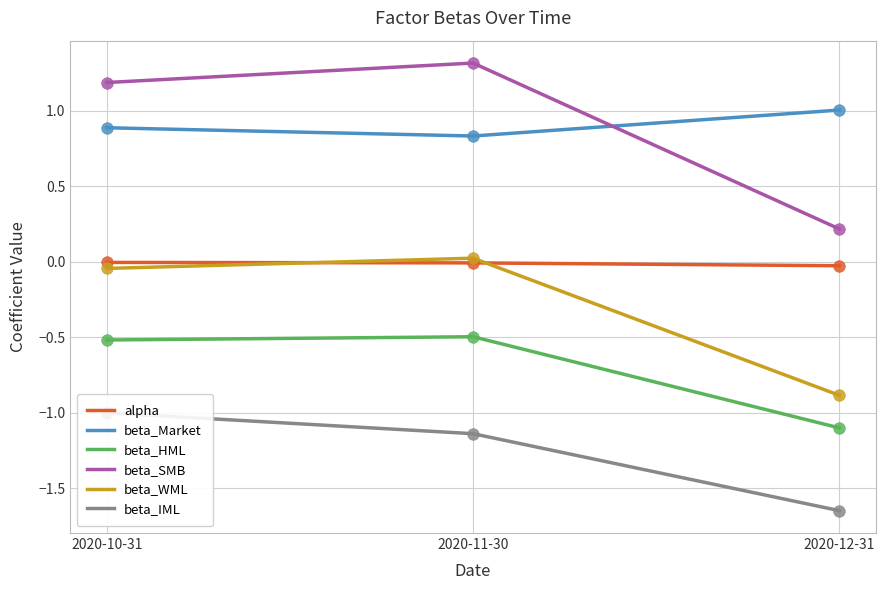

Which series contains the highest Y value?

beta_SMB